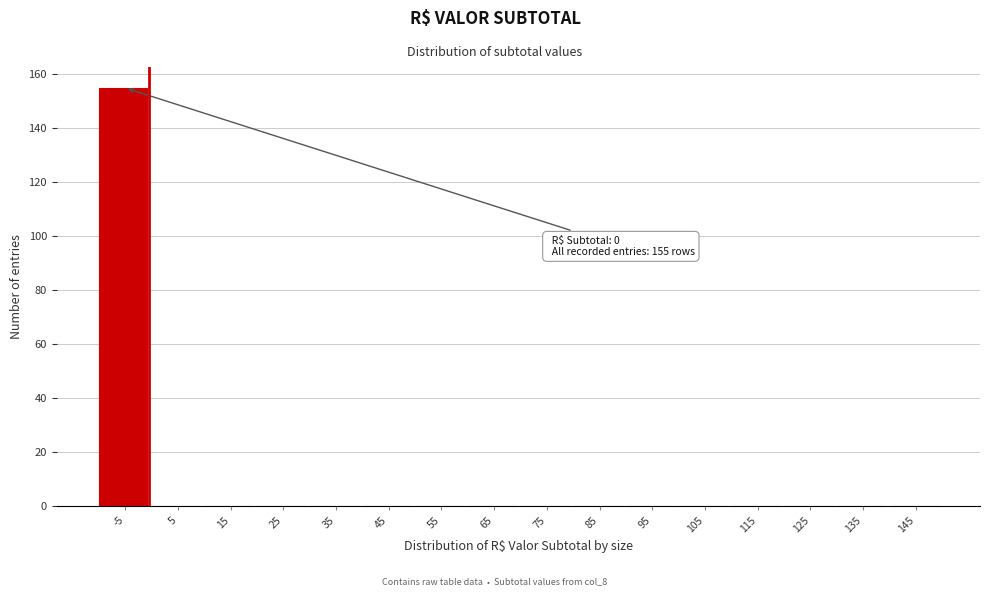

Reading left to right, extract all data points from this chart.

-5=155	5=0	15=0	25=0	35=0	45=0	55=0	65=0	75=0	85=0	95=0	105=0	115=0	125=0	135=0	145=0